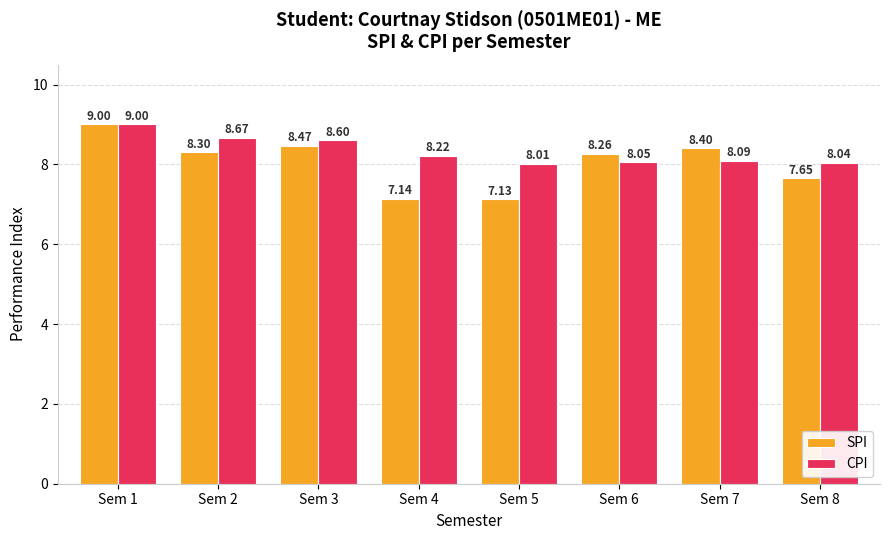

Is it true that CPI equals 8.2 at Sem 4?

True